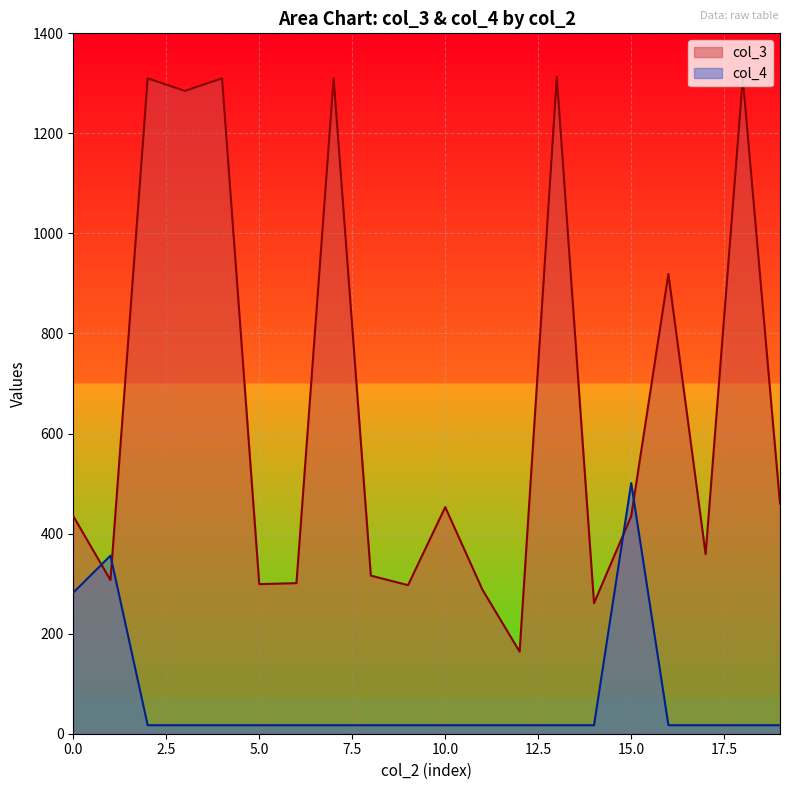

Which series has the largest range (max minus min)?

col_3